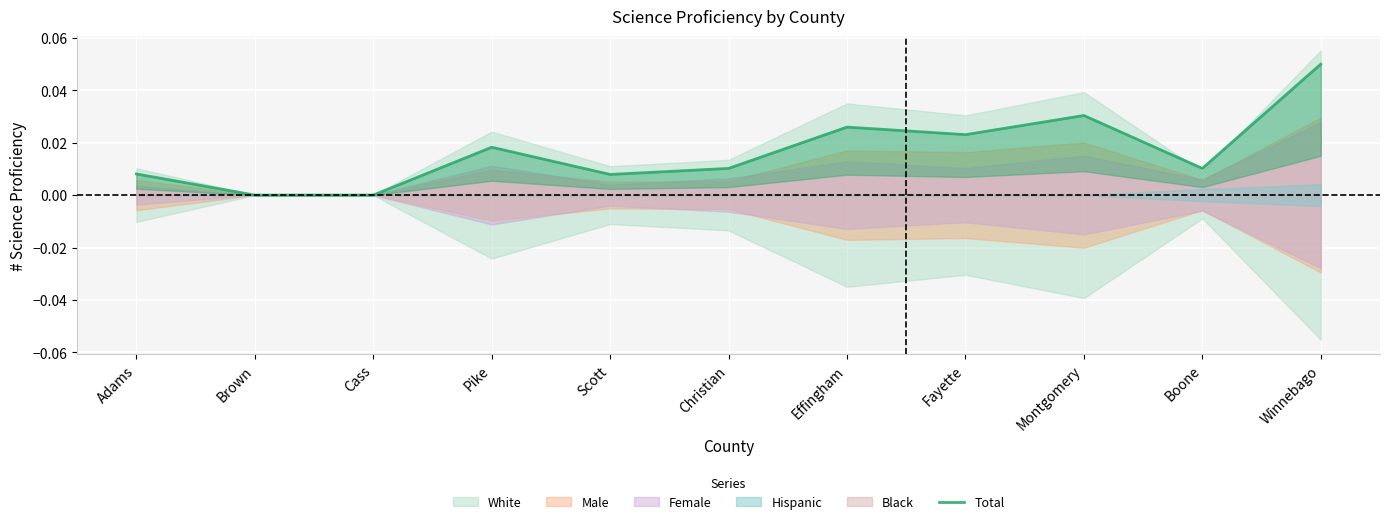

List the labels in order of value, largest first.

Winnebago, Montgomery, Effingham, Fayette, Pike, Christian, Boone, Adams, Scott, Brown, Cass